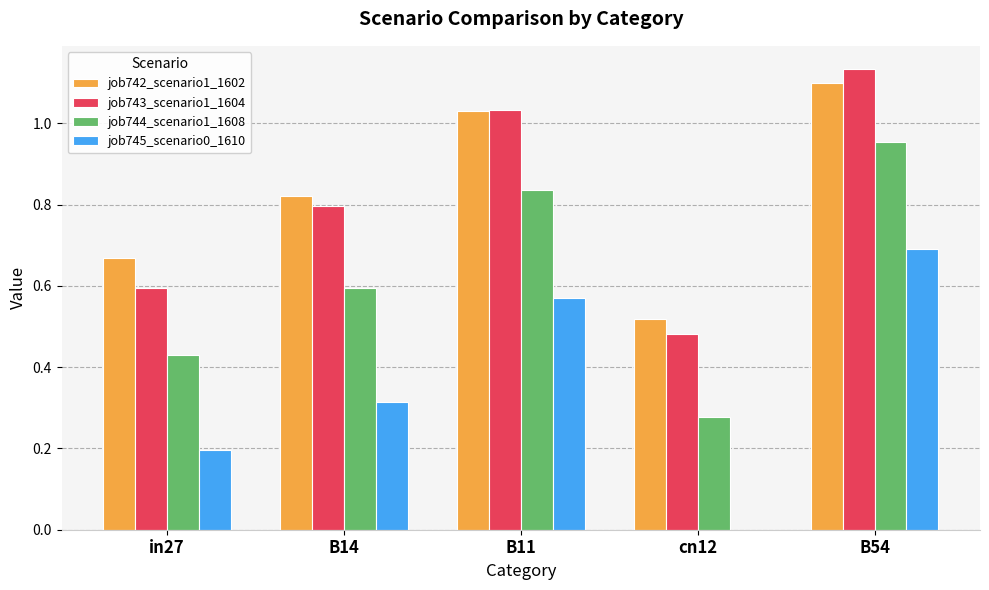

Between in27 and B14, which series saw the biggest shift?

job743_scenario1_1604